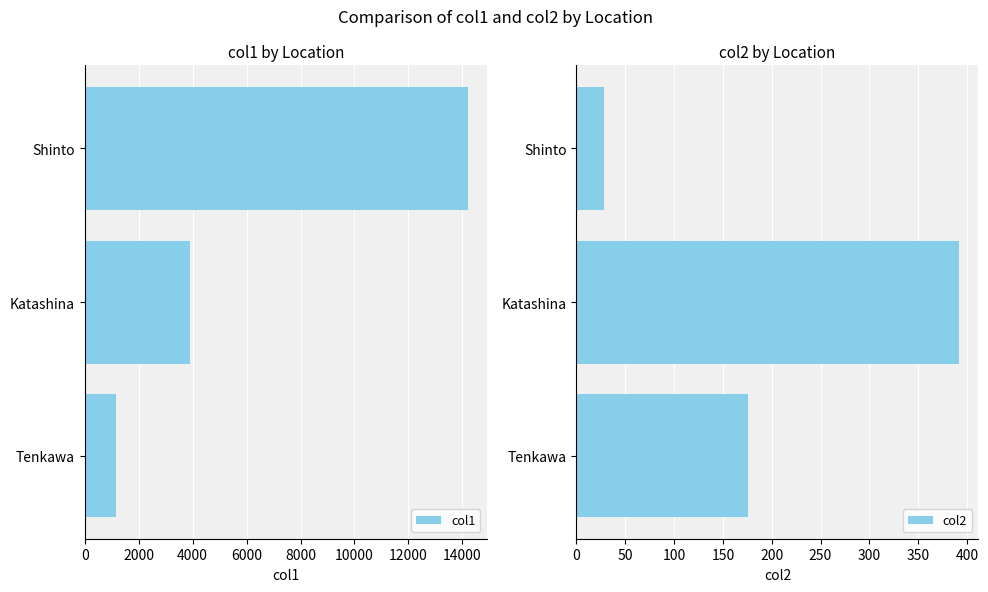

True or false: col1 has a value of 6213 at Katashina.

False